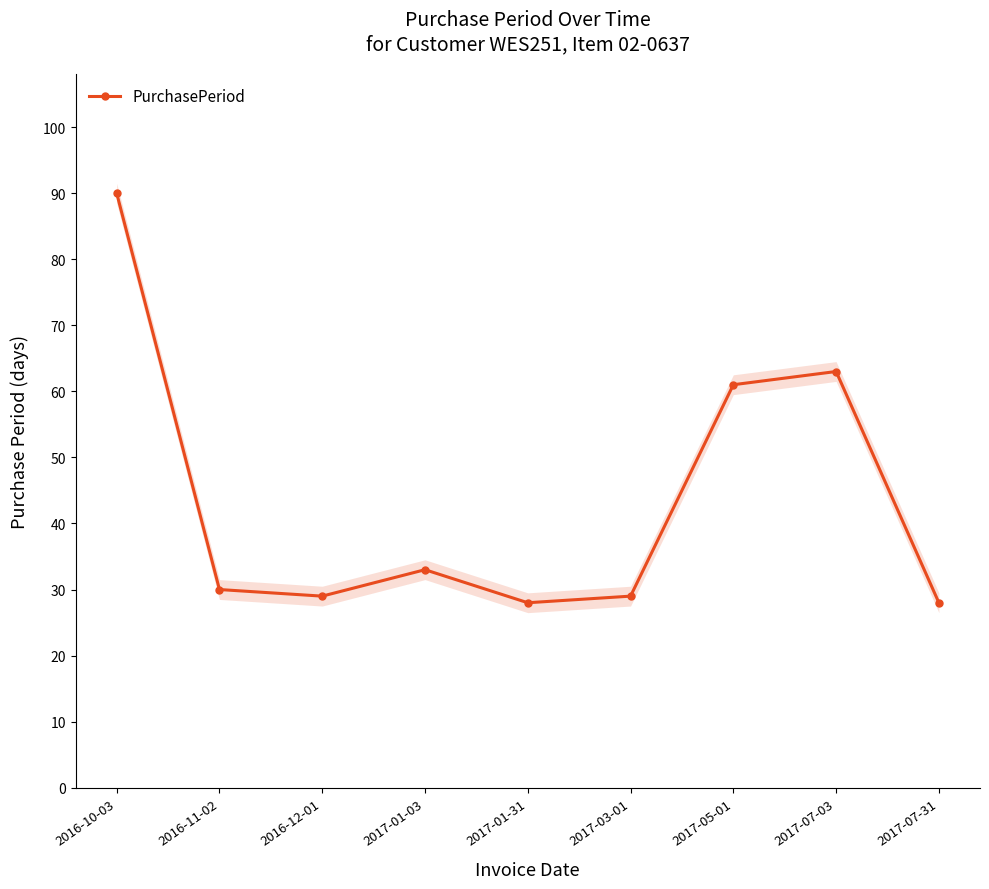

How many categories are shown in the chart?

9